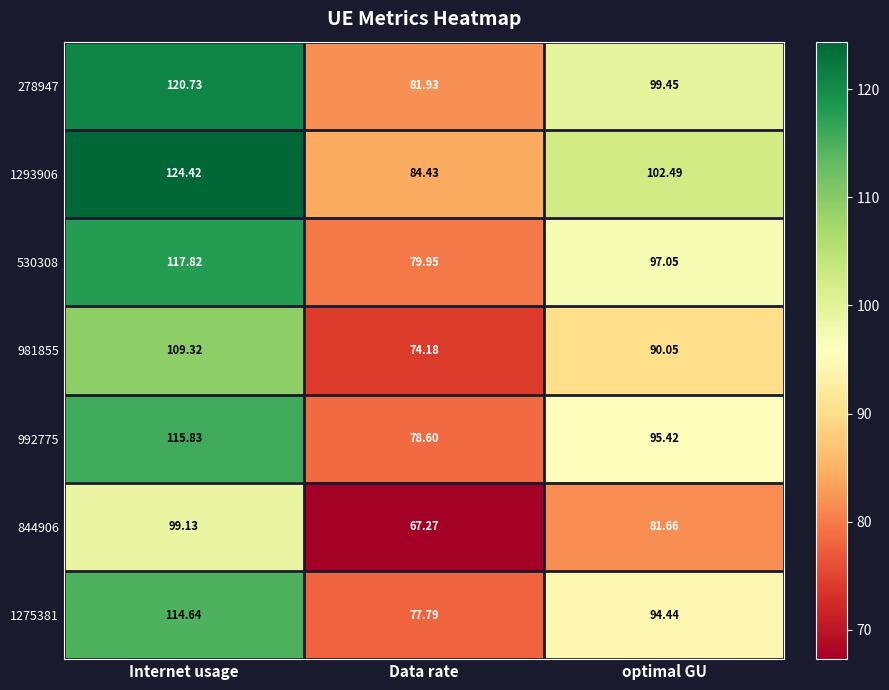

At which category is the sum across all series the highest?

Internet usage